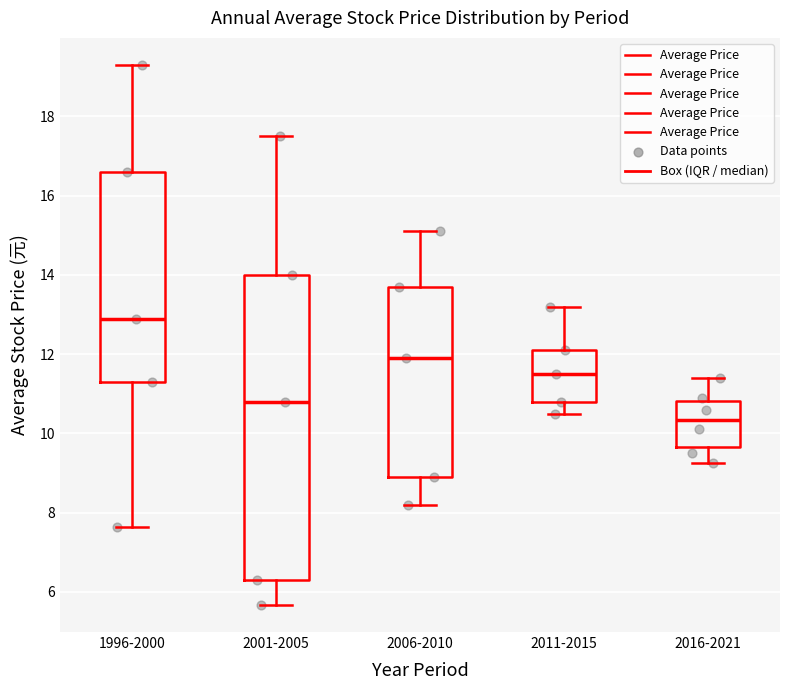

Reading left to right, transcribe this box plot: for each box, give where its median line is, the range the box spans, and where its two whiskers end, as read against the y-axis. The values are not printed on the chart, so give them approximately, as read against the axis.

1996-2000: median 13.0, box 11.4 to 16.6, whiskers 7.6 to 19.4
2001-2005: median 10.8, box 6.4 to 14.0, whiskers 5.6 to 17.6
2006-2010: median 12.0, box 8.8 to 13.8, whiskers 8.2 to 15.2
2011-2015: median 11.6, box 10.8 to 12.2, whiskers 10.6 to 13.2
2016-2021: median 10.4, box 9.6 to 10.8, whiskers 9.2 to 11.4